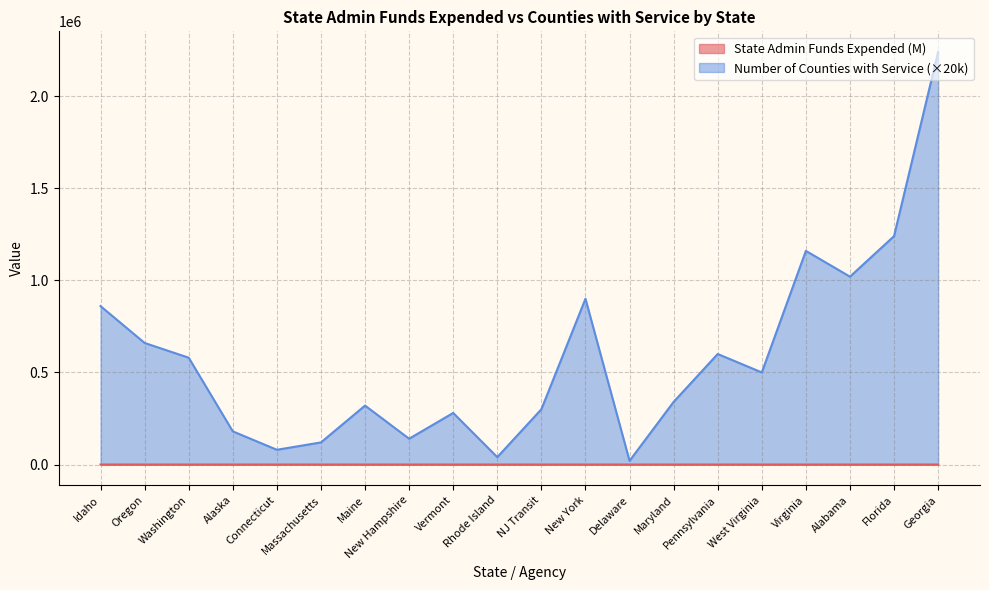

At how many categories does at least one series exceed 1931630?

1